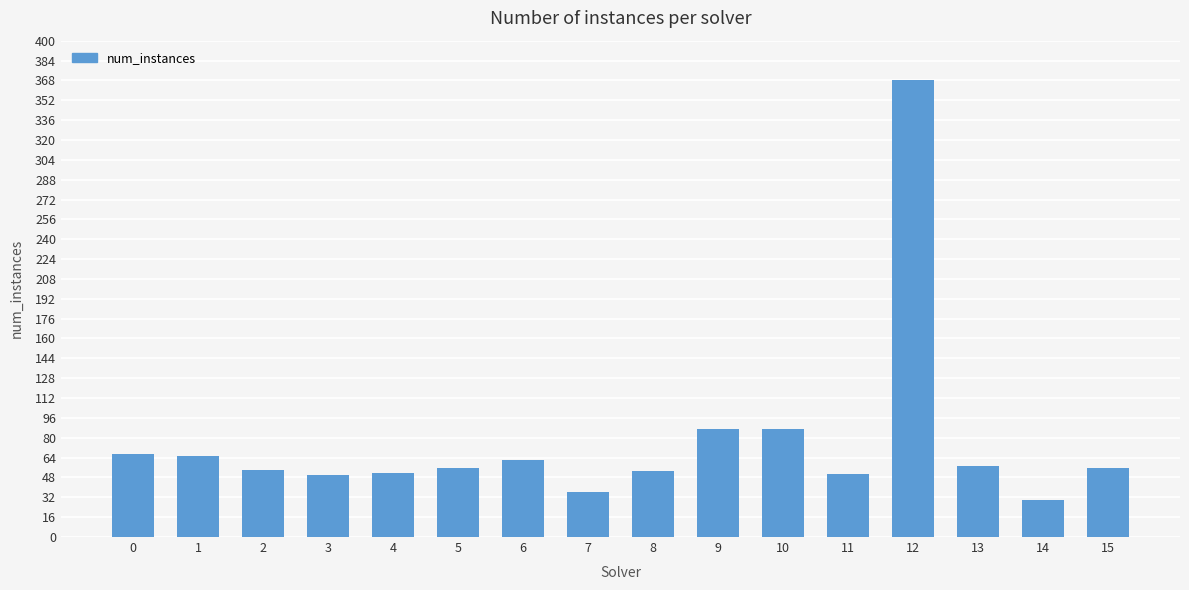

Which category has the highest value across all series?

12